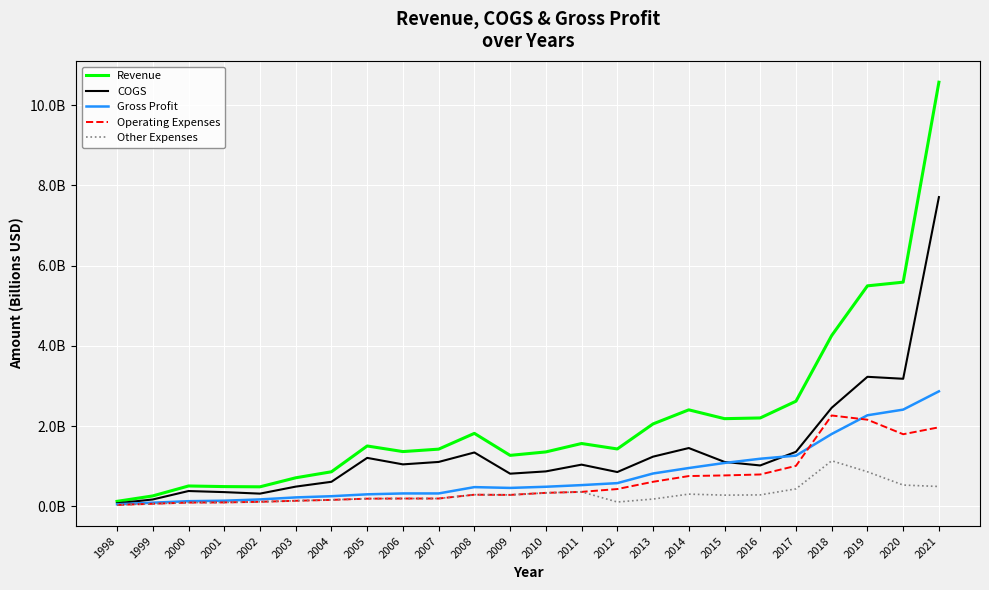

What is the sum of all COGS values?

33.4